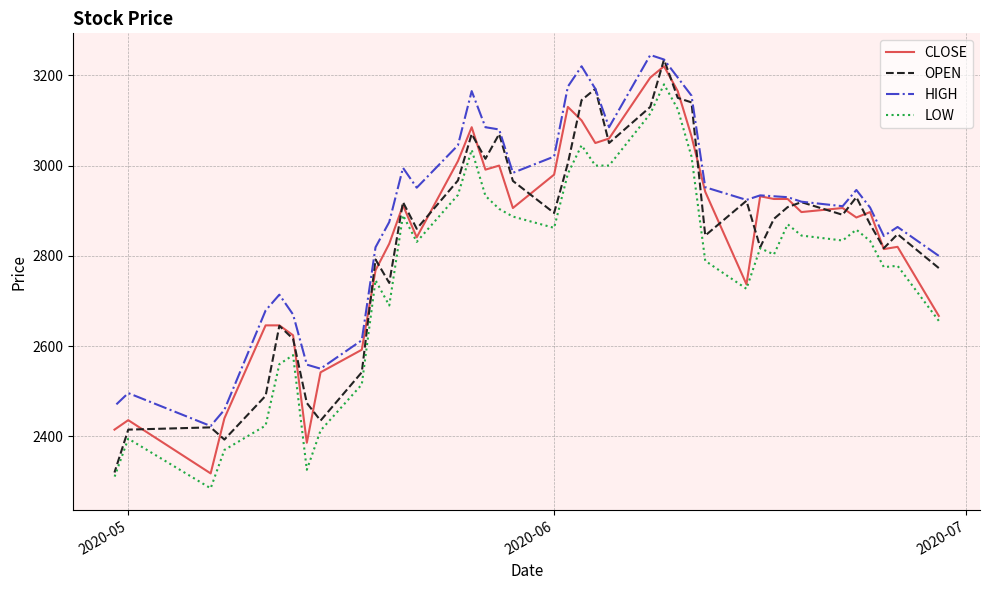

How many categories are shown in the chart?

40